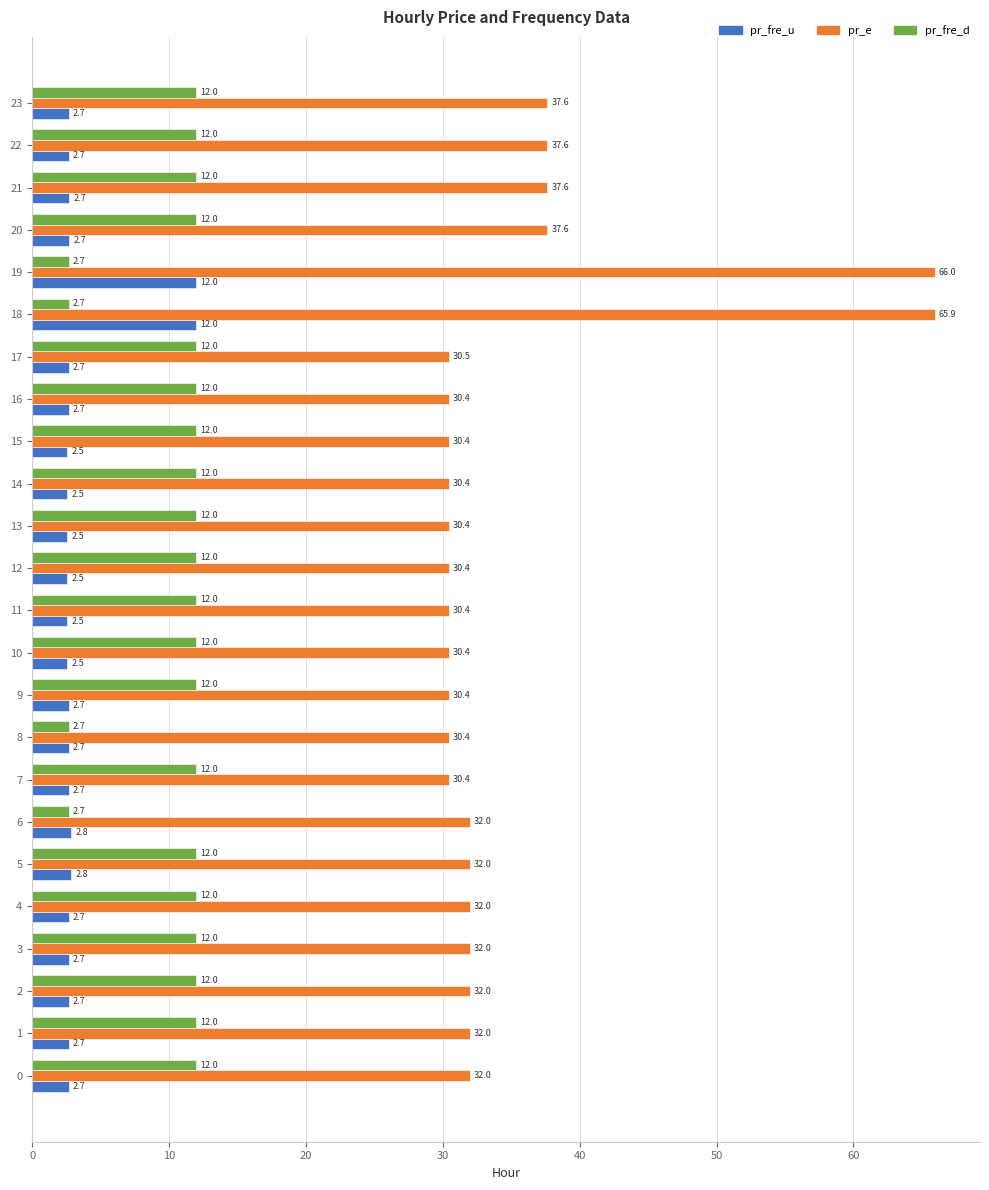

Is it true that pr_fre_d equals 12.0 at 9?

True